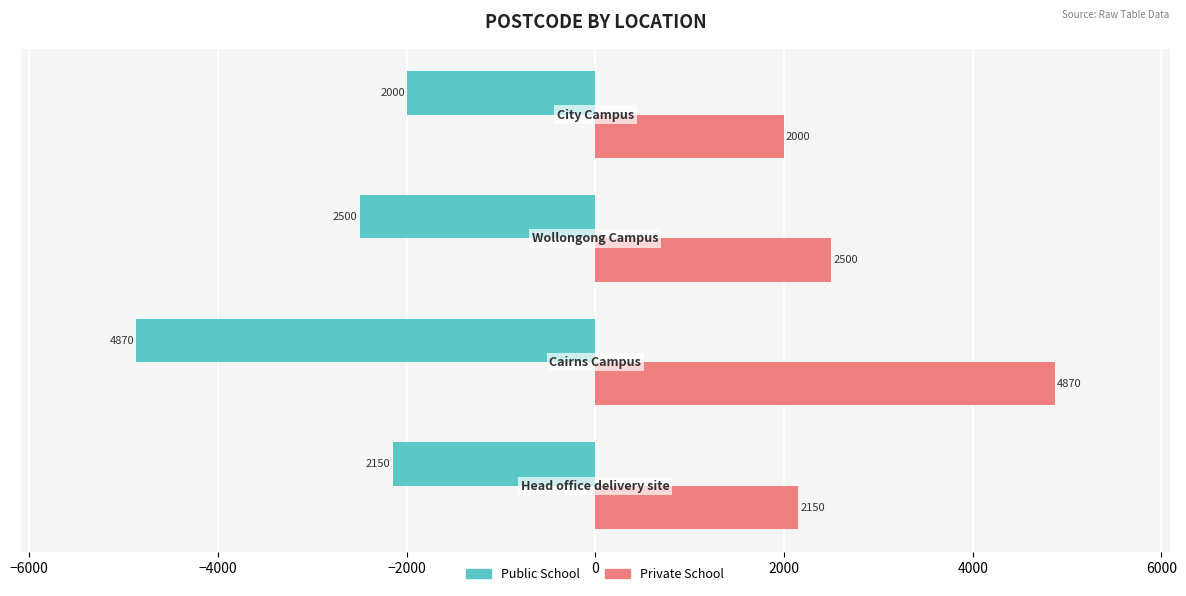

What is the minimum value shown in the chart?

-4870